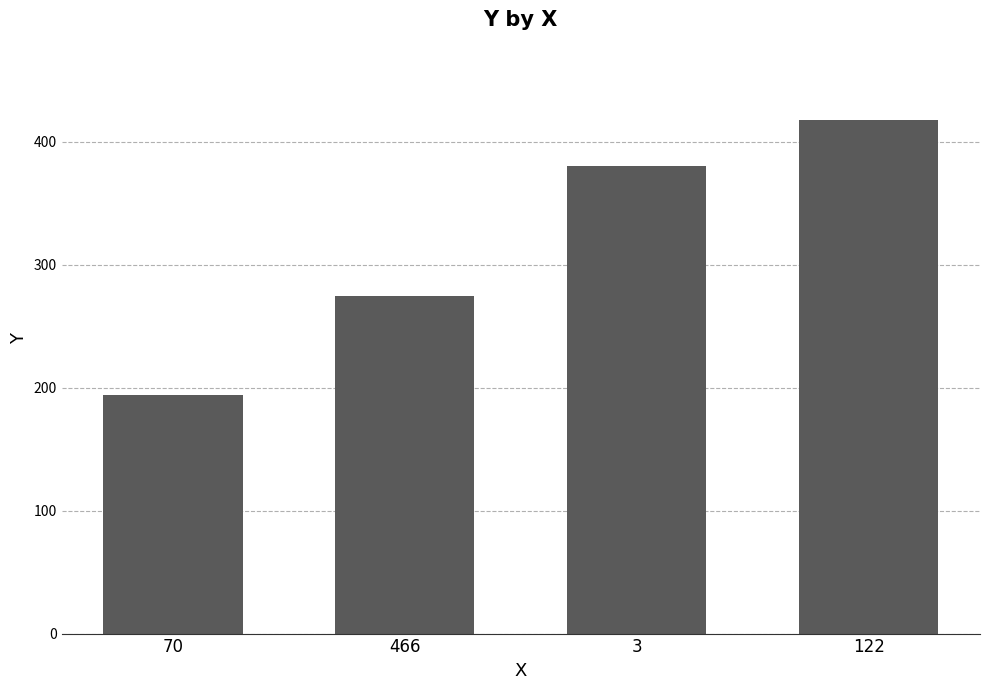

Approximately how many times larger is the value at 466 compared to 122?

0.7